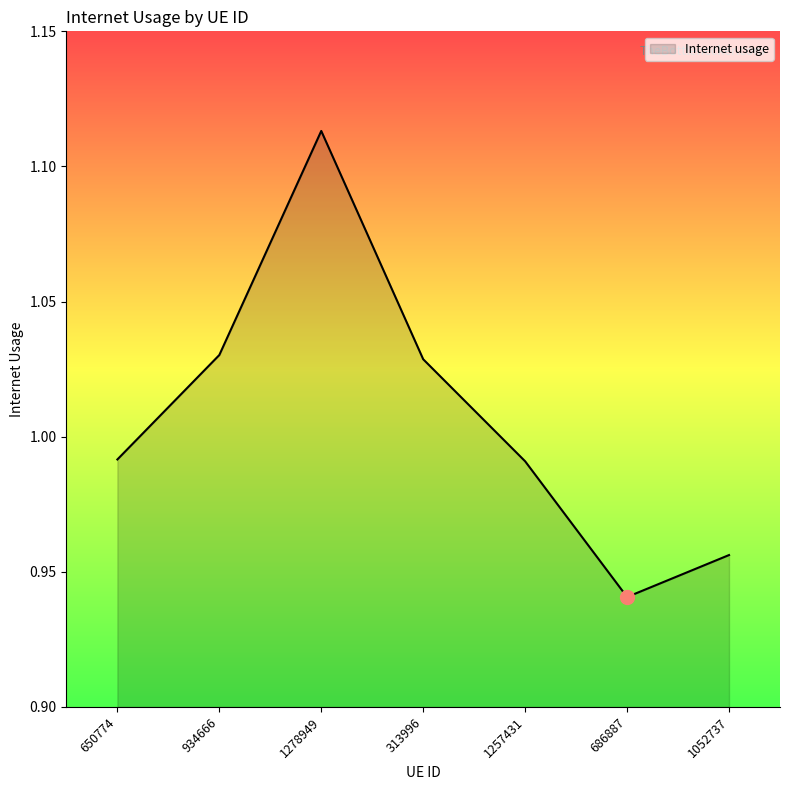

How many lines are shown in the chart?

1